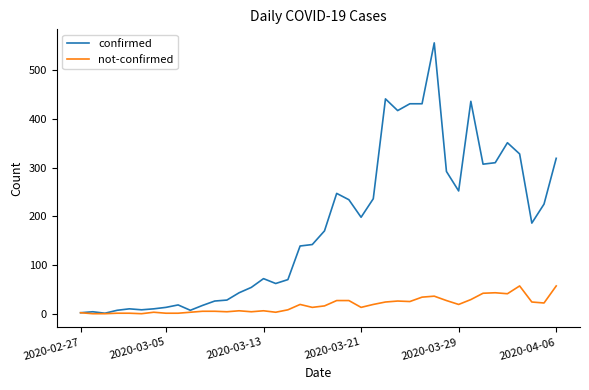

Which series has the largest total across all categories?

confirmed